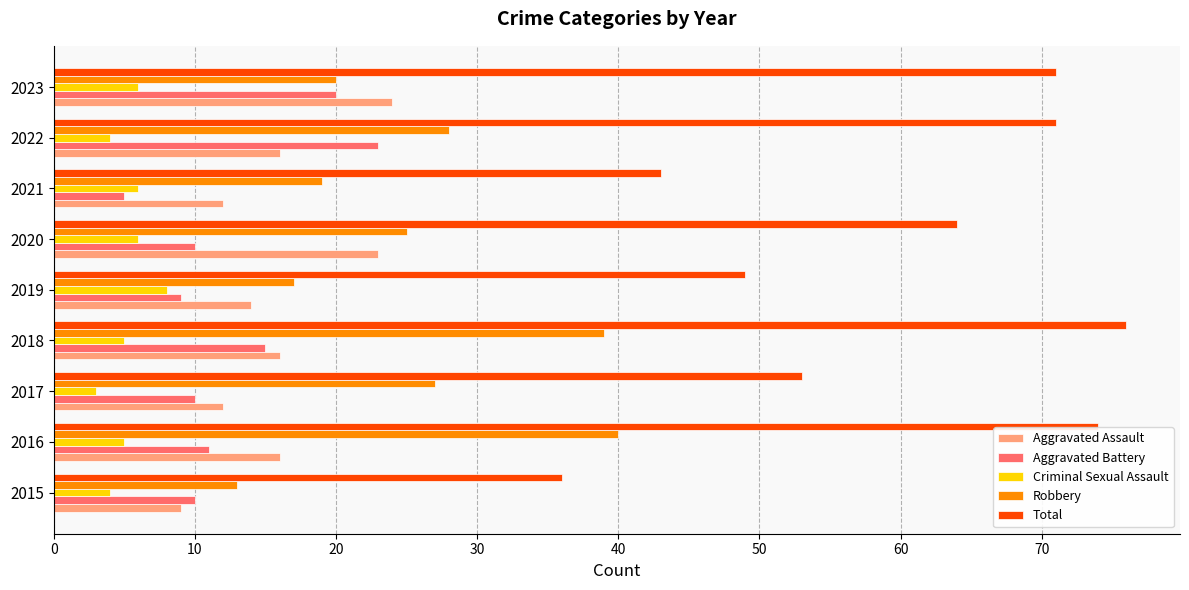

How many Aggravated Assault values are between 12 and 16?

6